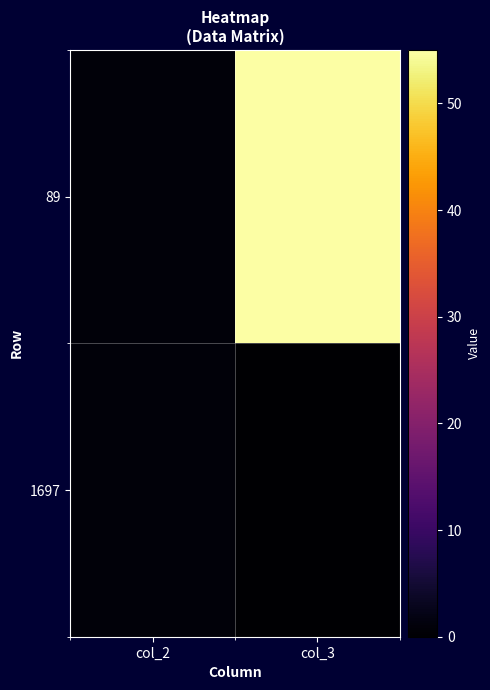

Which series has the largest range (max minus min)?

89